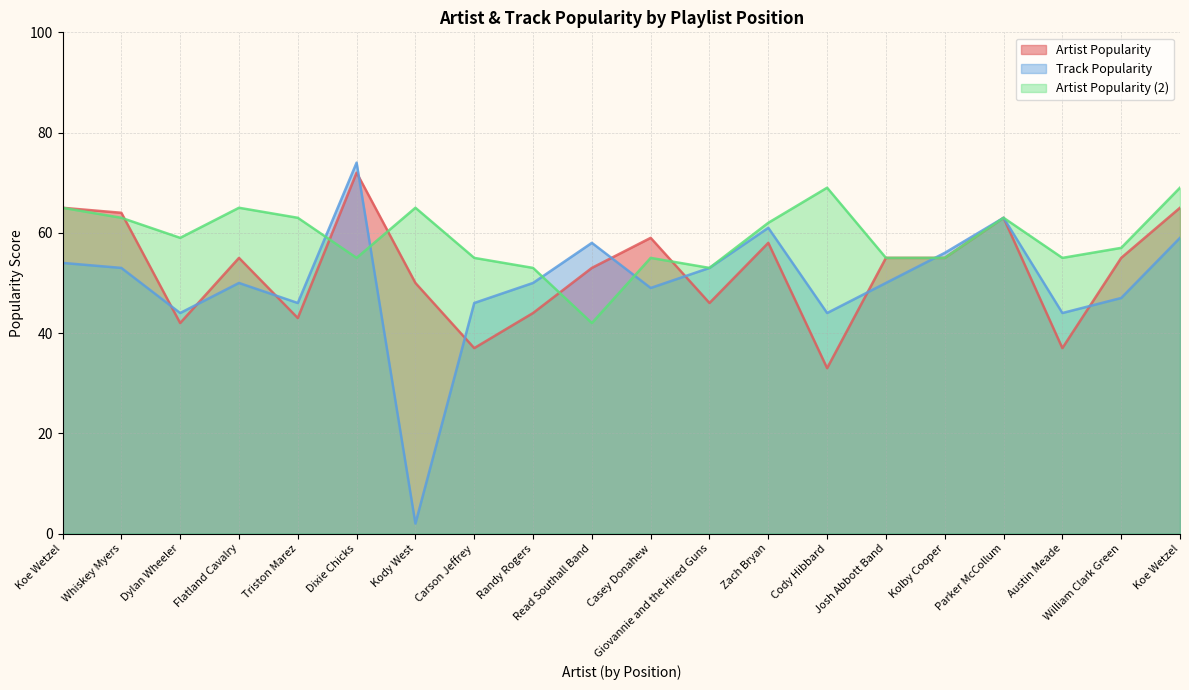

What is the difference between the Artist Popularity (2) values at Zach Bryan and Josh Abbott Band?

7